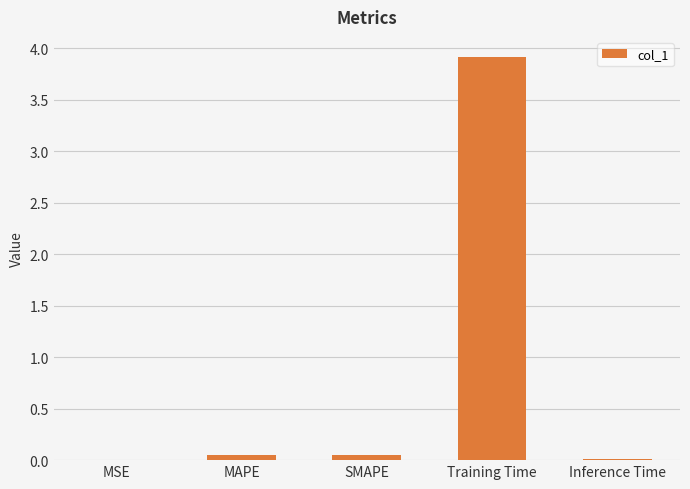

The chart shows a value of 5.3 at Training Time. True or false?

False